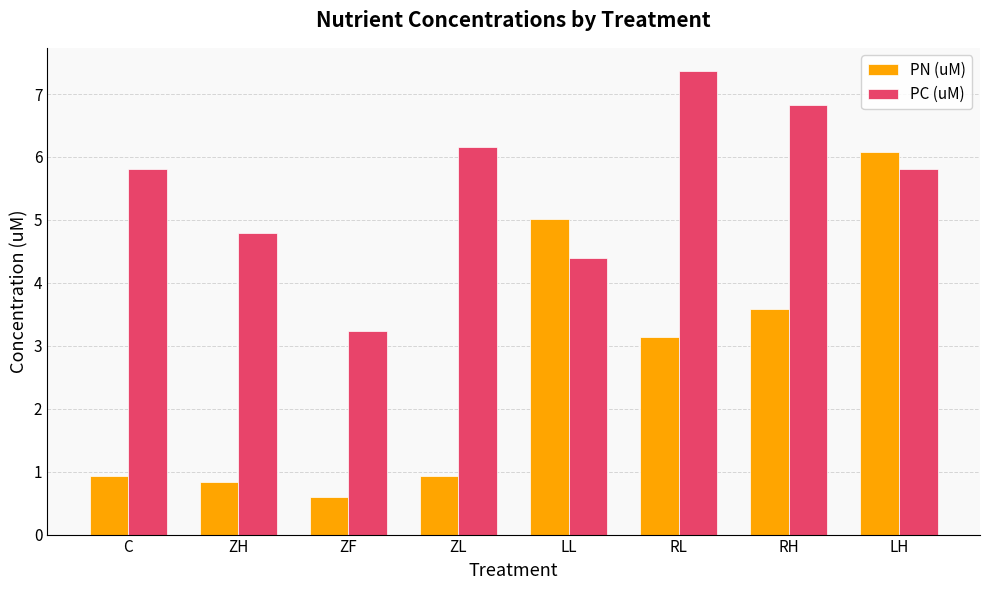

Which series changed the most between RL and LH?

PN (uM)